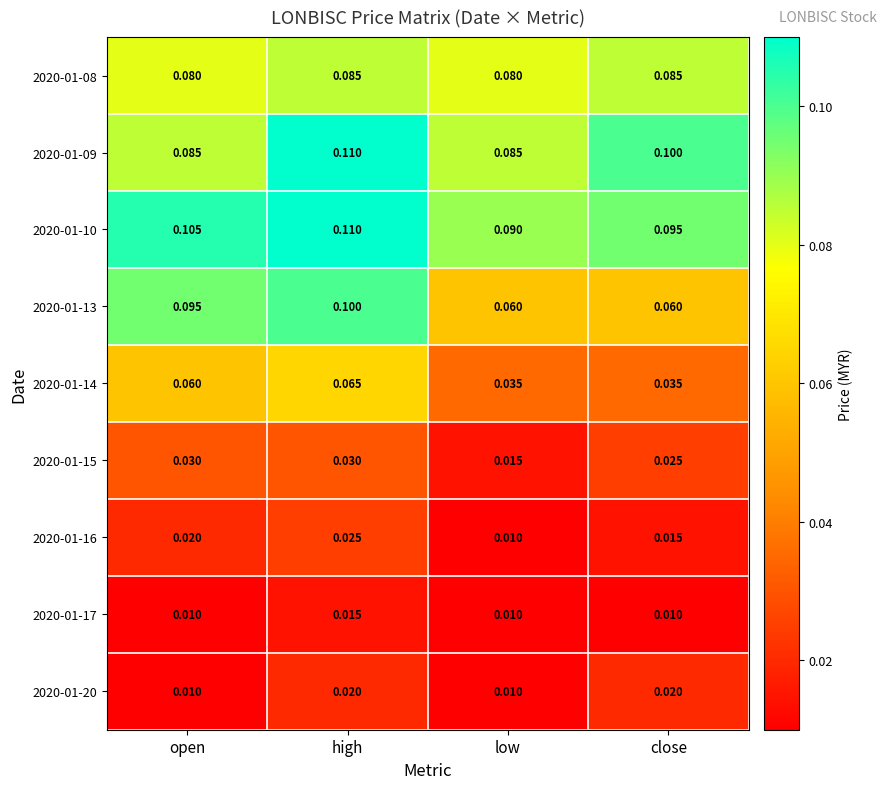

Is the value of 2020-01-08 at low greater than the value of 2020-01-20 at high?

Yes